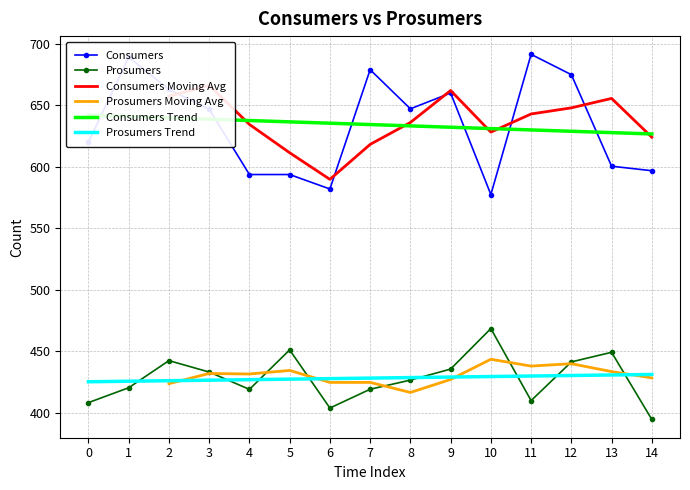

True or false: Prosumers and Consumers cross at least once.

False